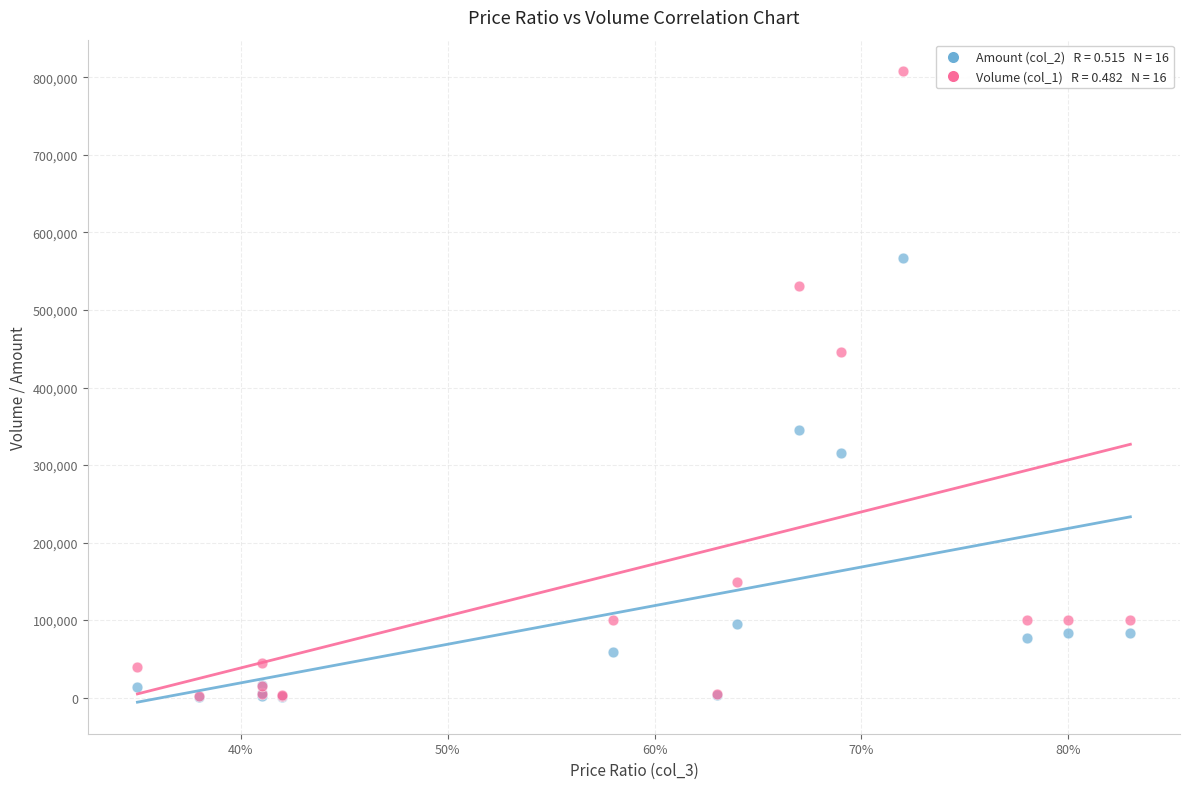

Across all series, what Y value is closest to 404380?

446000